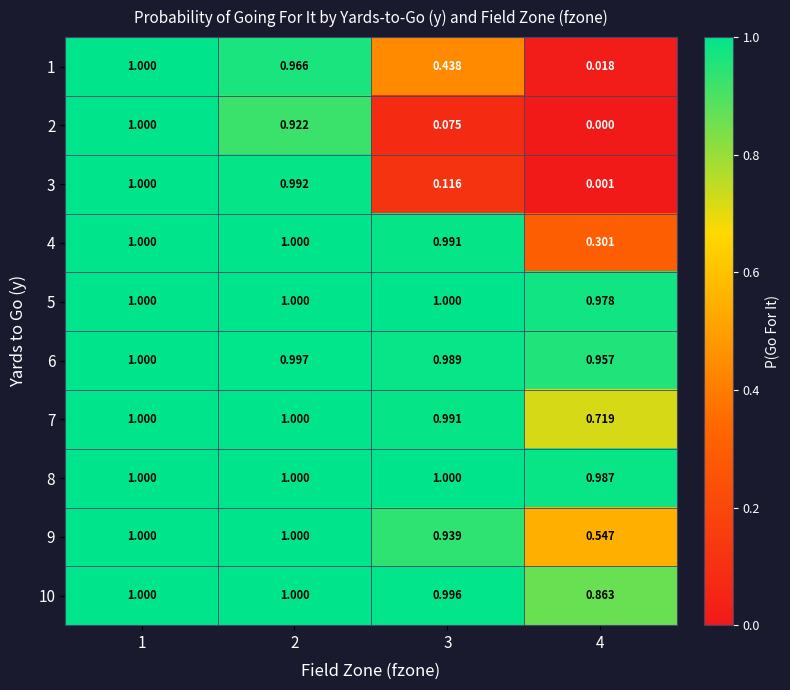

What is the greatest value displayed?

1.0